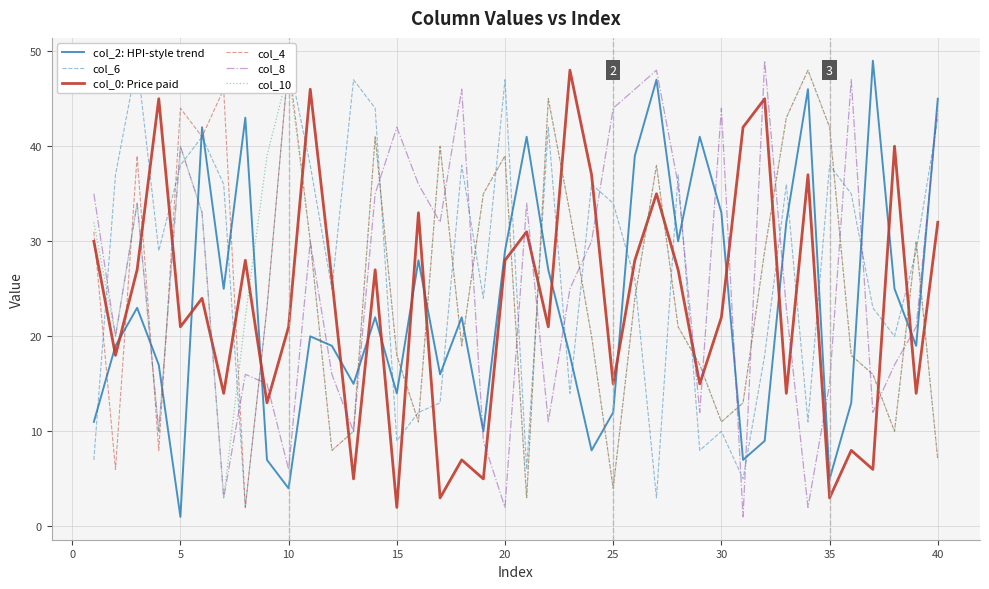

At which category is the sum across all series the highest?

20